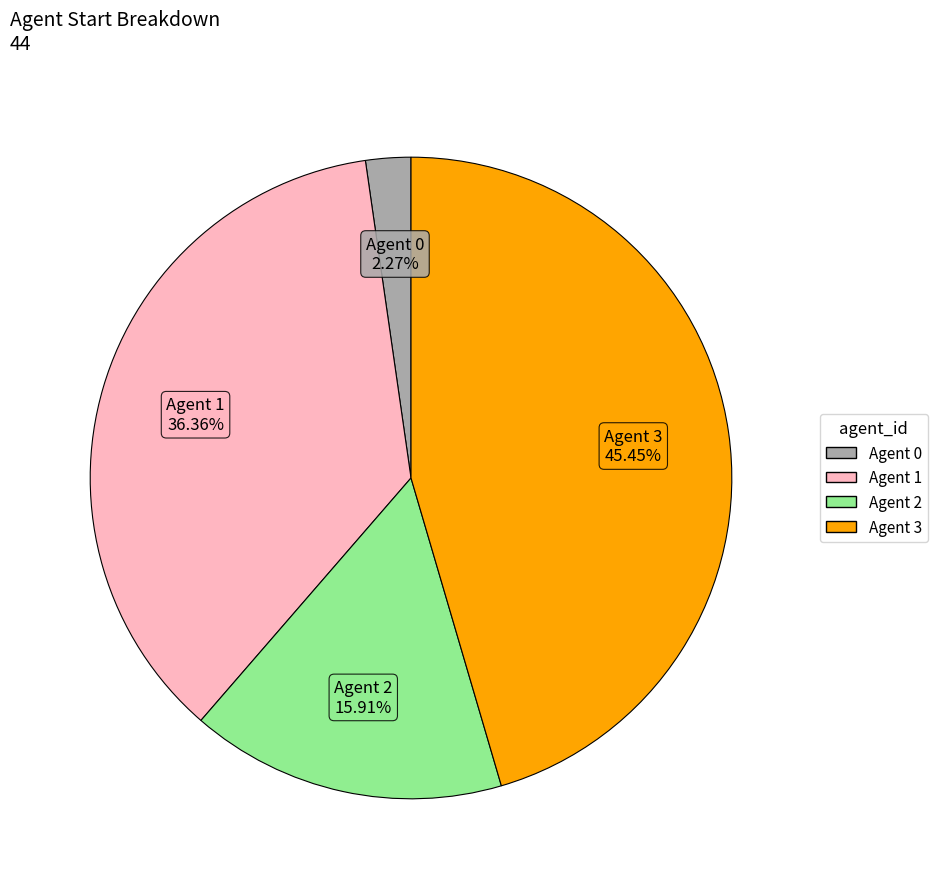

Count the number of slices in the pie.

4